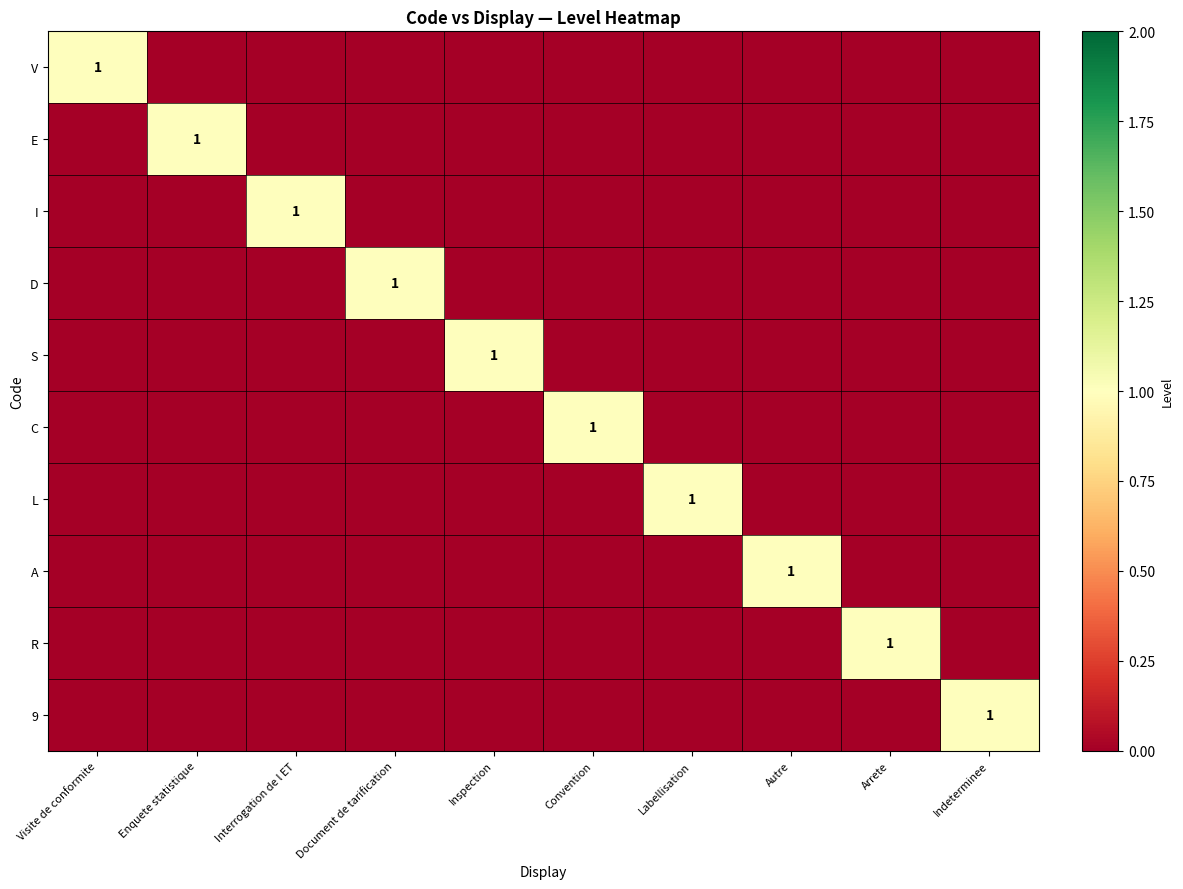

The E series shows 1 at Enquete statistique. True or false?

True